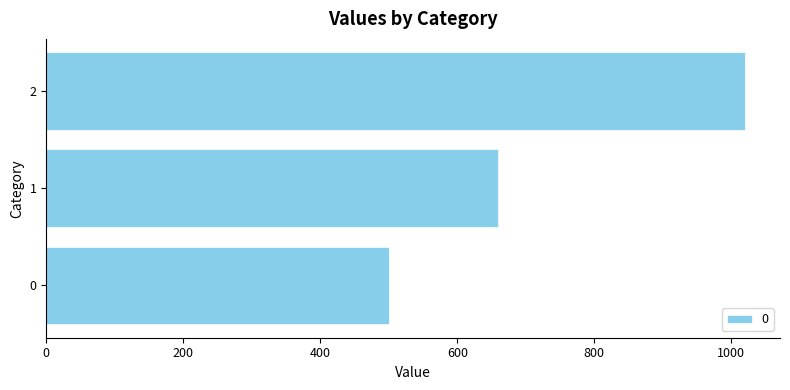

Rank the categories by value from highest to lowest.

2, 1, 0